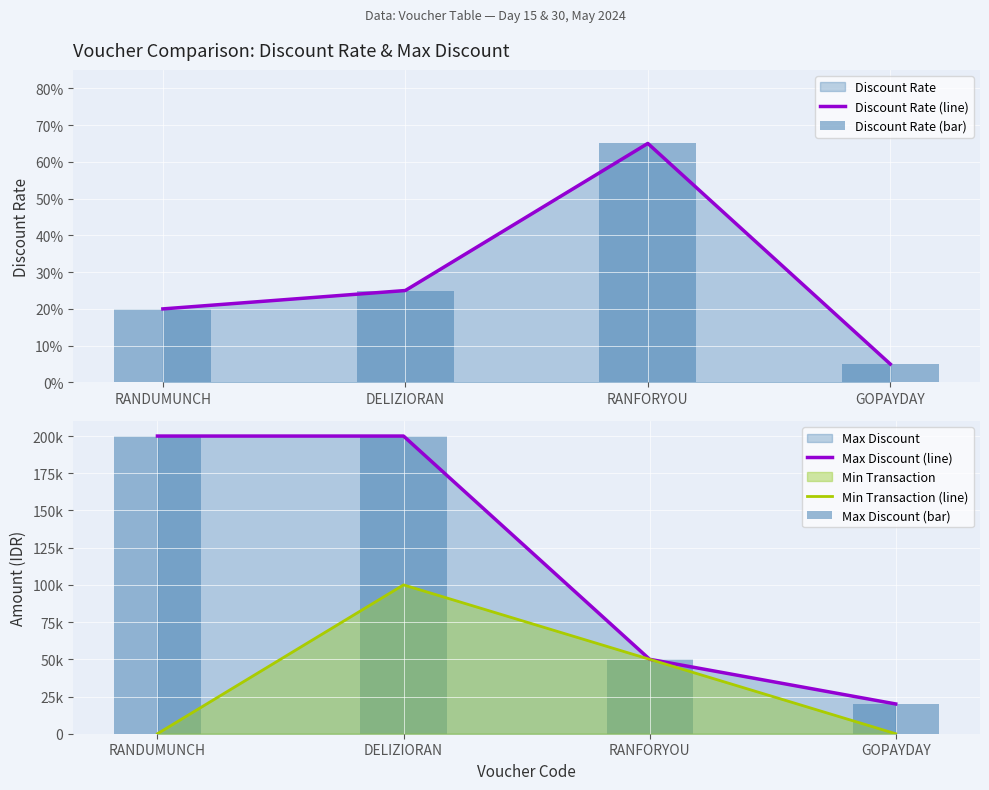

What is the difference between the maximum and minimum values in the Min Transaction (line) series?

100000.0